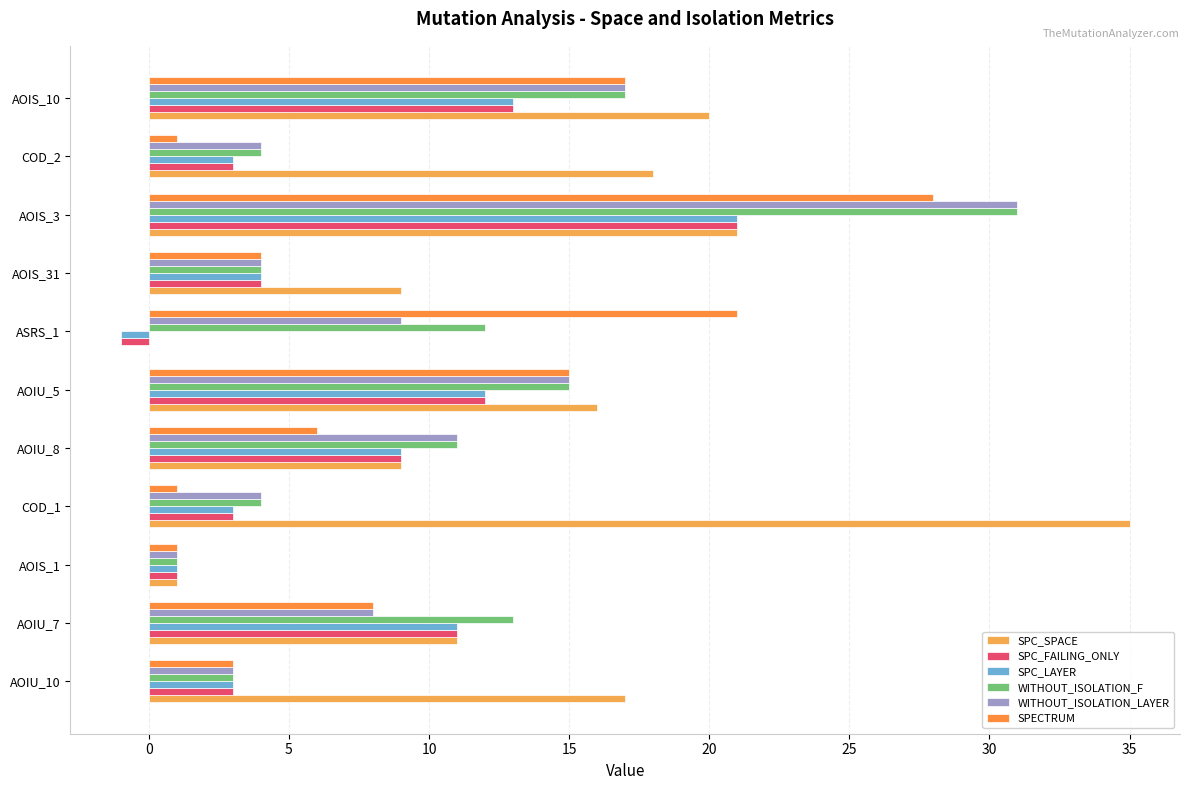

How many data points does each series have?

11